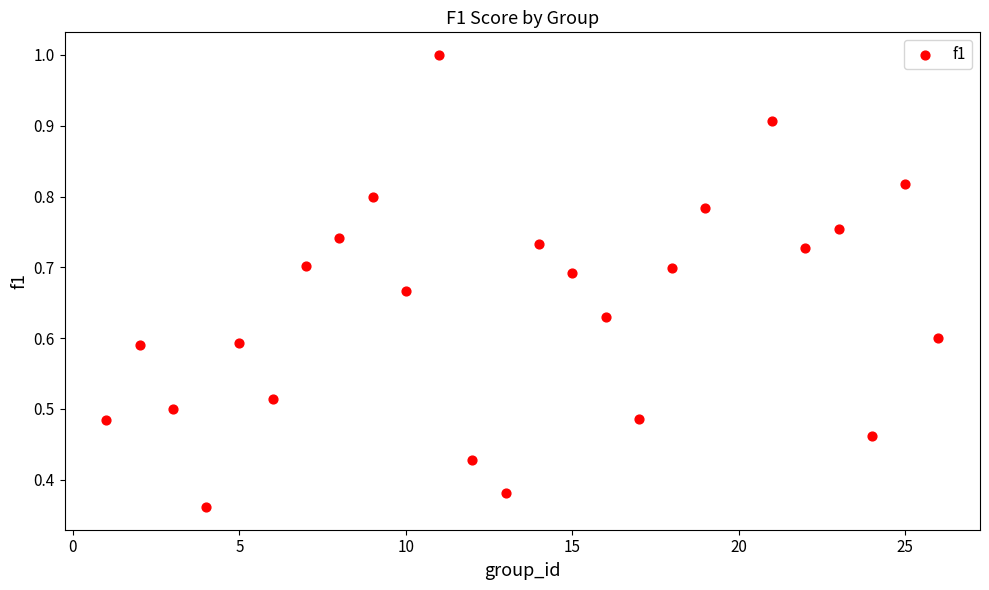

What is the range of X values (max minus min)?

25.0